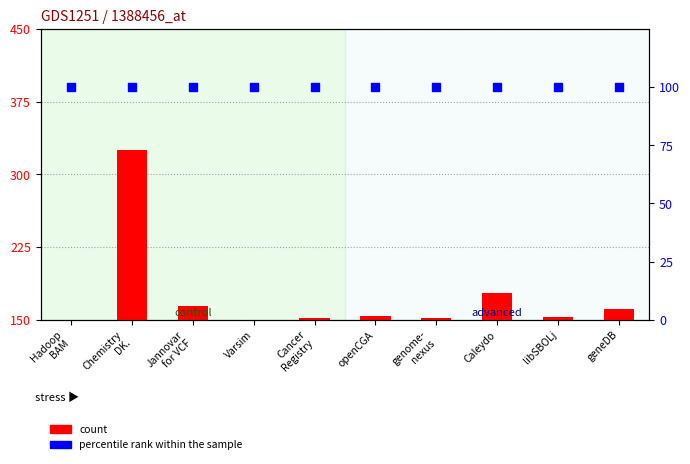

Is the value of percentile rank within the sample at Chemistry
DK. greater than the value of count at openCGA?

No